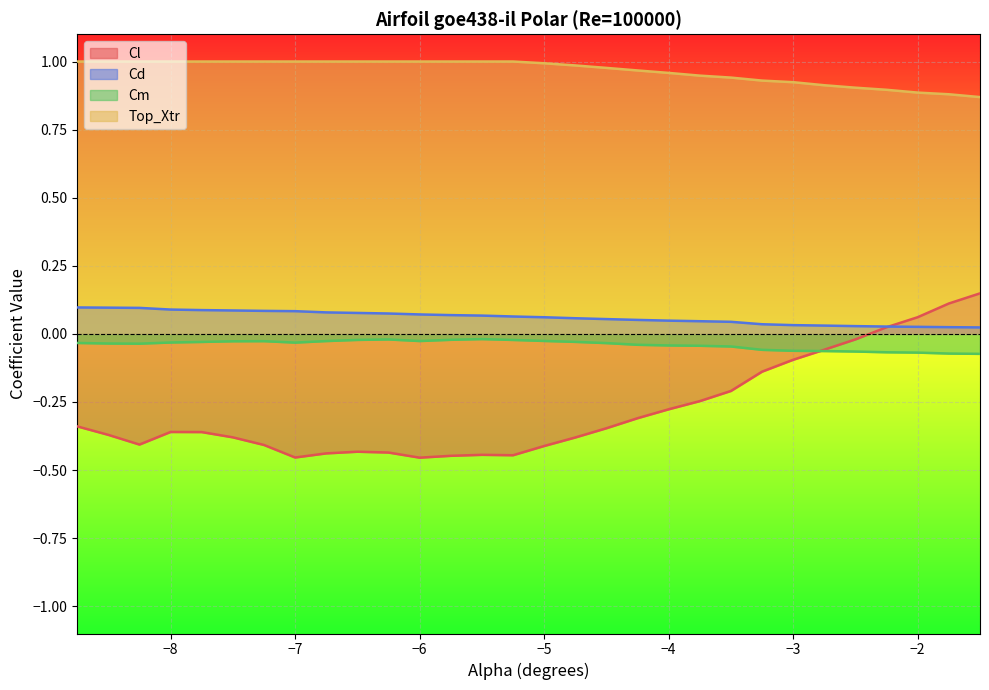

Rank the series at −2 from highest to lowest value.

Top_Xtr, Cl, Cd, Cm